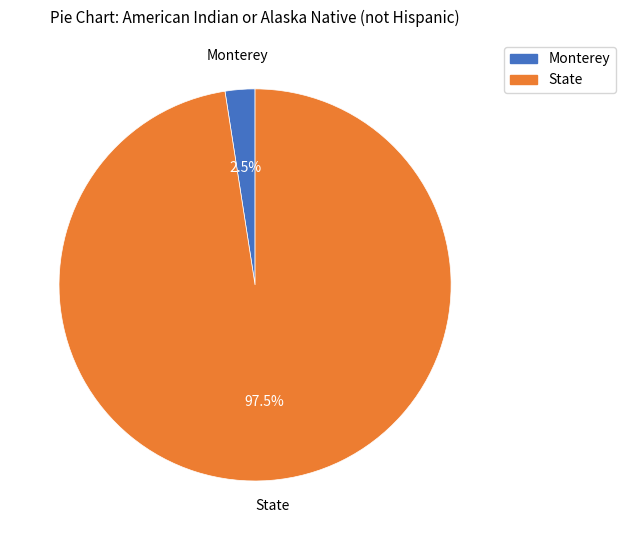

To the nearest percent, what is the combined percentage of Monterey and State?

100%